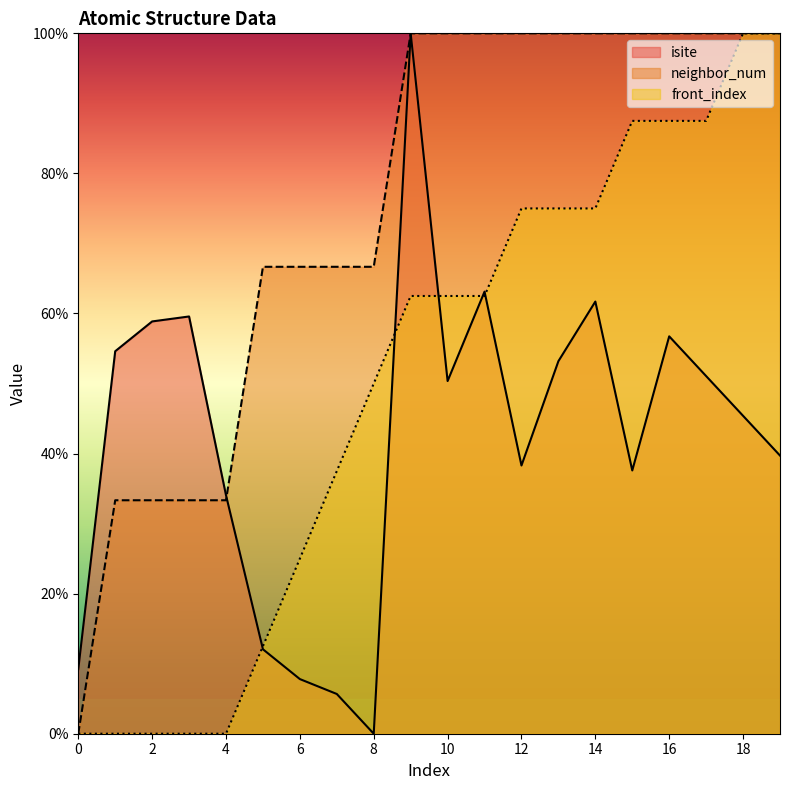

At 13, list the series in order from smallest to largest.

isite, front_index, neighbor_num